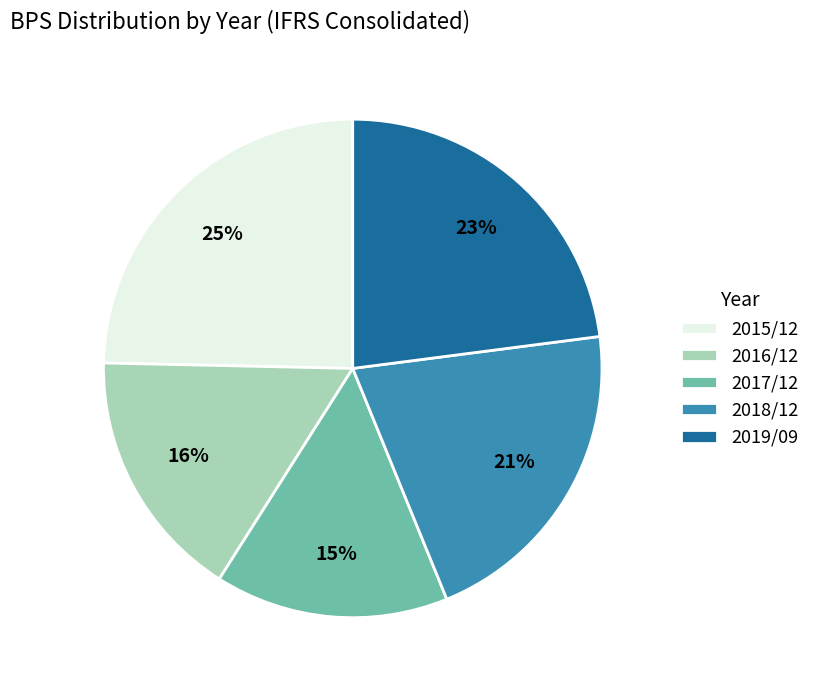

To the nearest percent, what is the average slice percentage?

20%